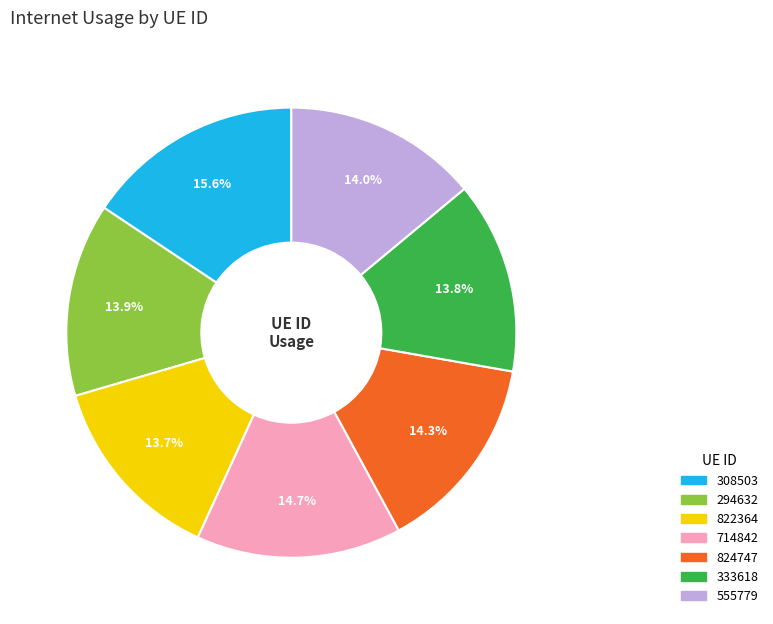

How many segments does this pie chart have?

7